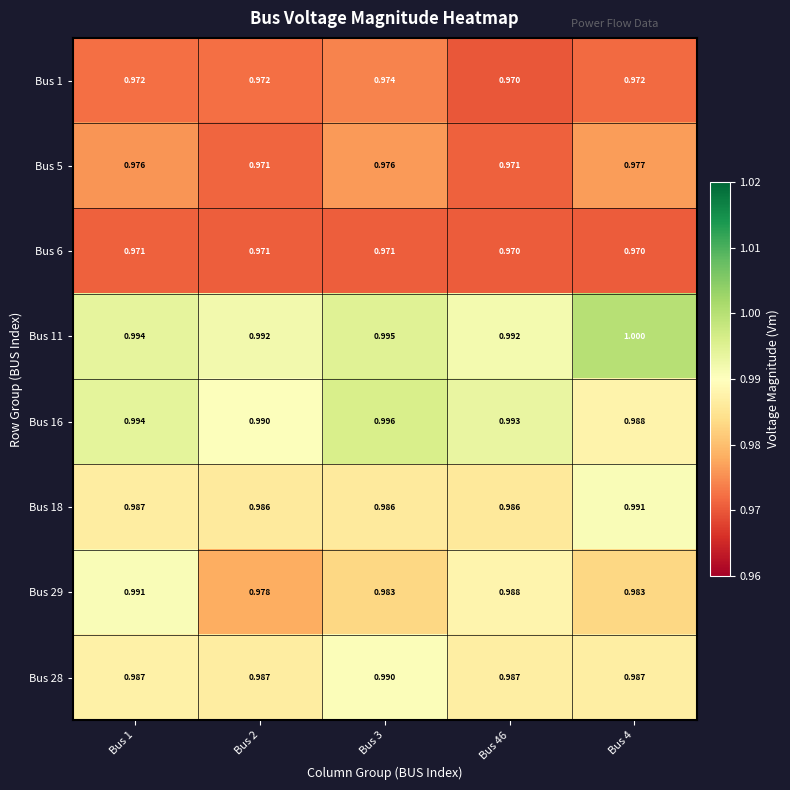

Is the value of Bus 18 at Bus 4 greater than the value of Bus 1 at Bus 4?

Yes